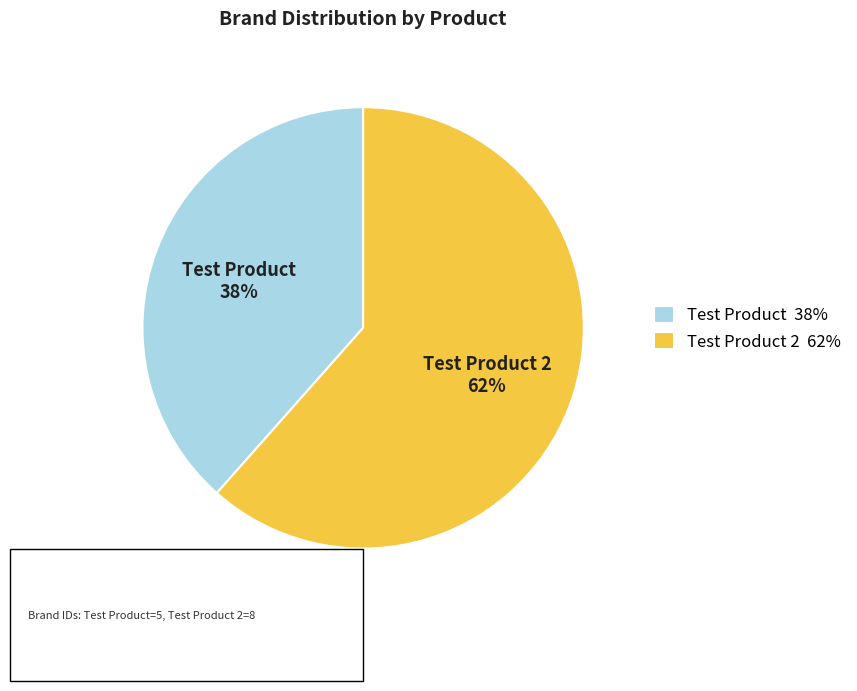

Which slice represents more than half of the pie?

Test Product 2